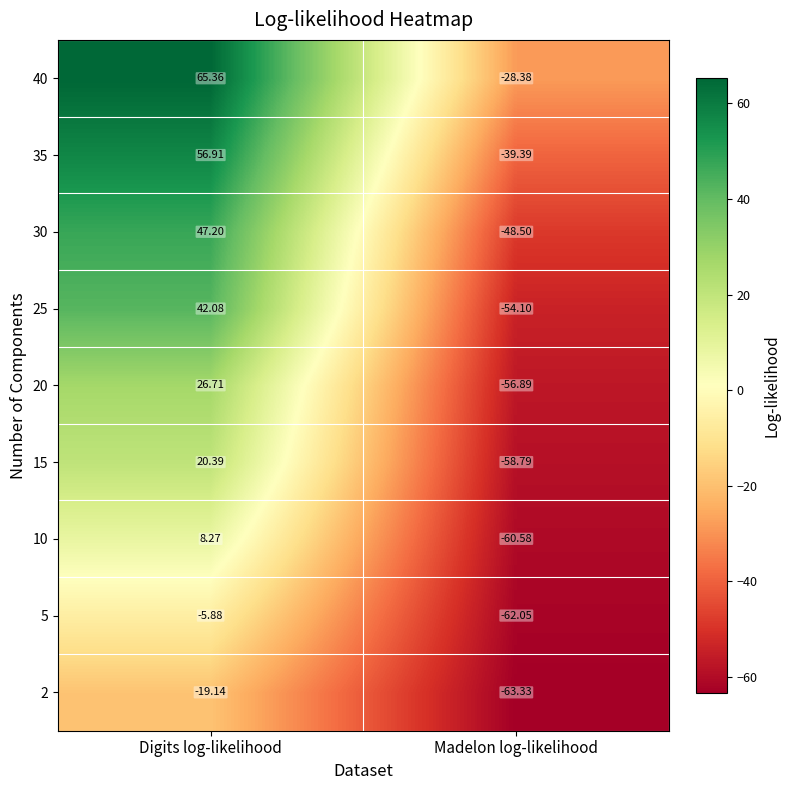

At which label is 15 closest to -19?

Digits log-likelihood